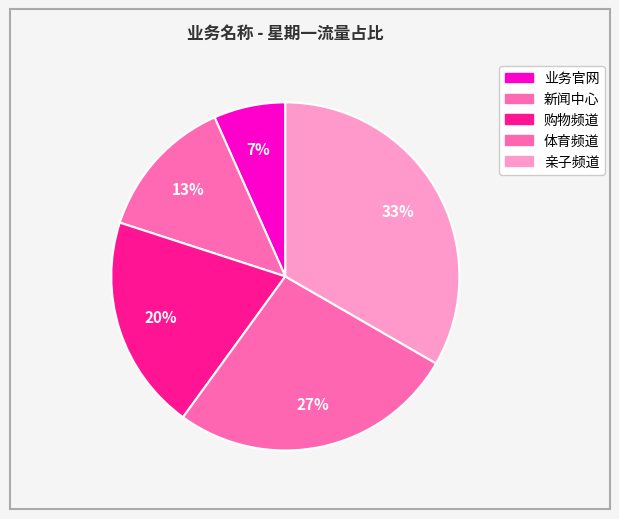

How many slices are in this pie chart?

5